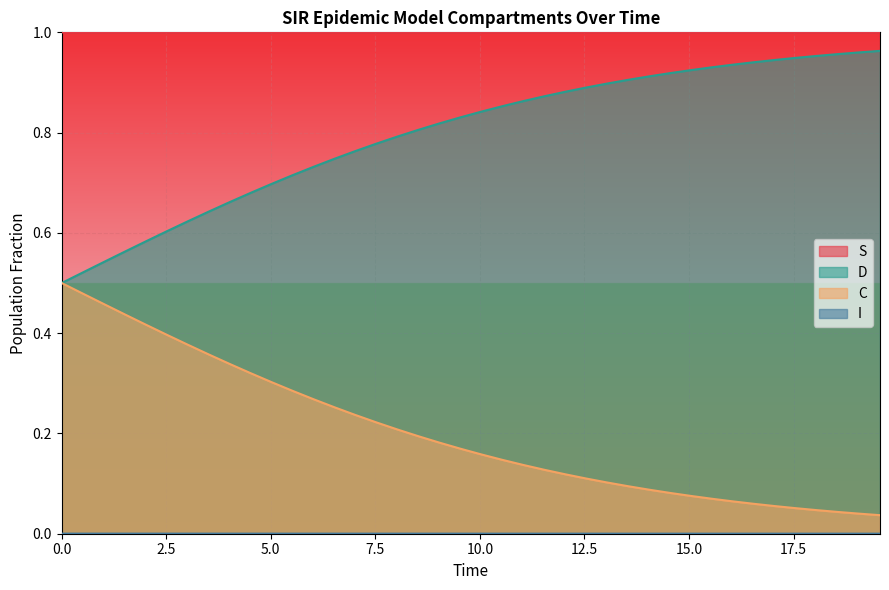

True or false: C and S cross at least once.

False